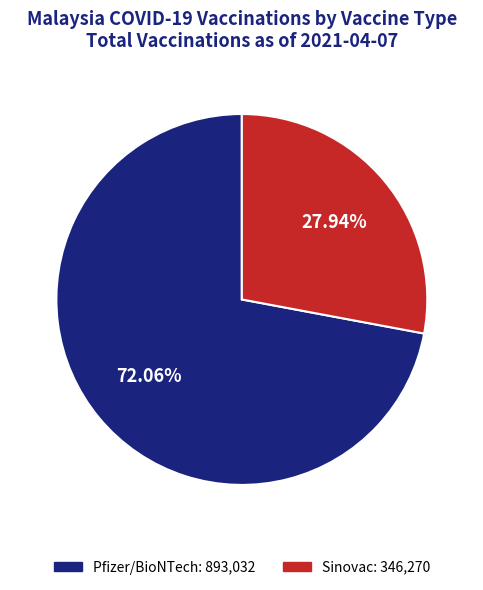

How many segments does this pie chart have?

2